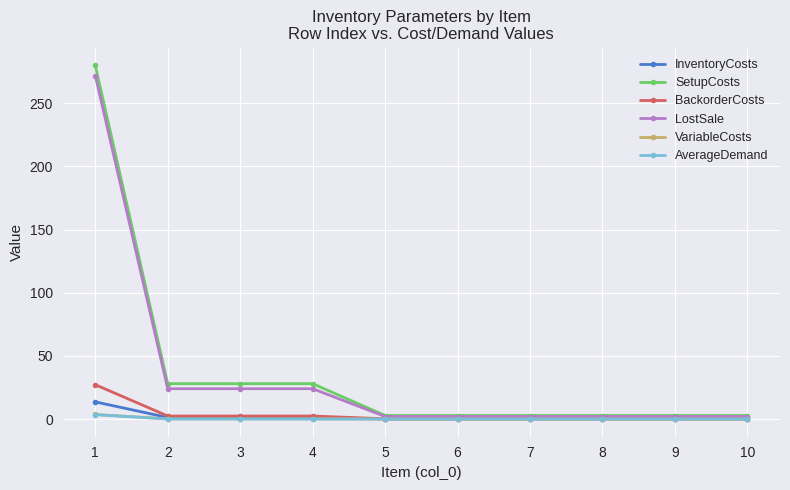

The LostSale series shows 2.0 at 9. True or false?

True